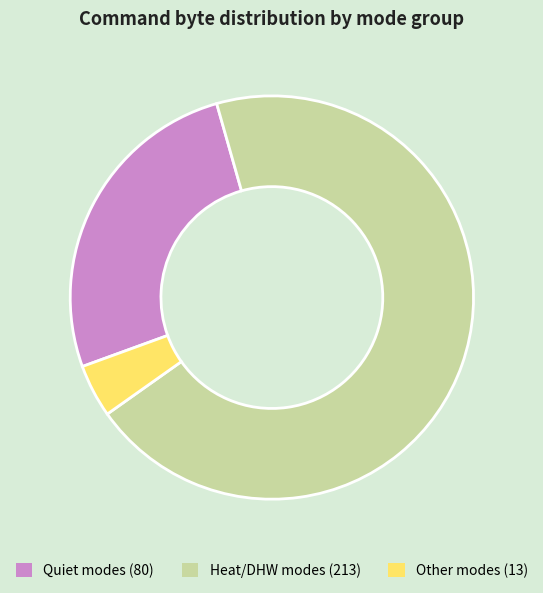

Is there any slice that represents more than half of the pie?

Yes